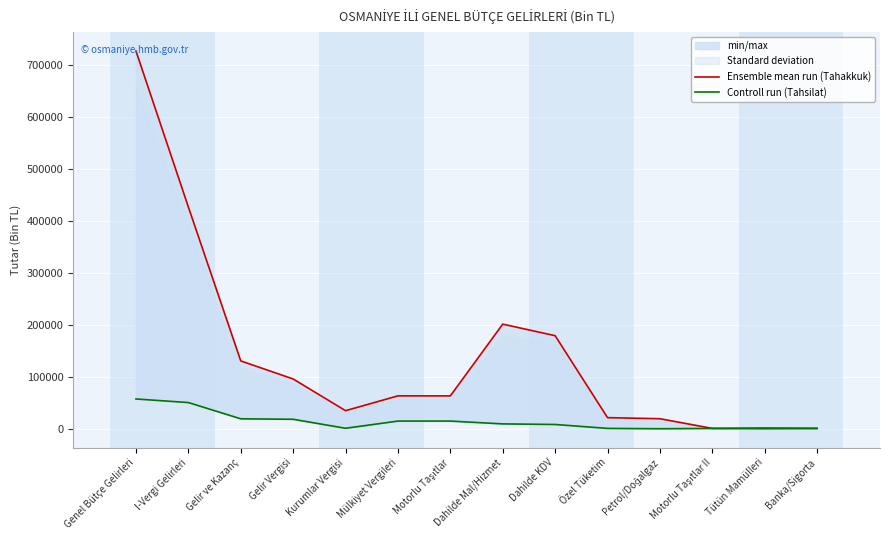

What is the difference between the maximum and minimum values in the Ensemble mean run (Tahakkuk) series?

726249